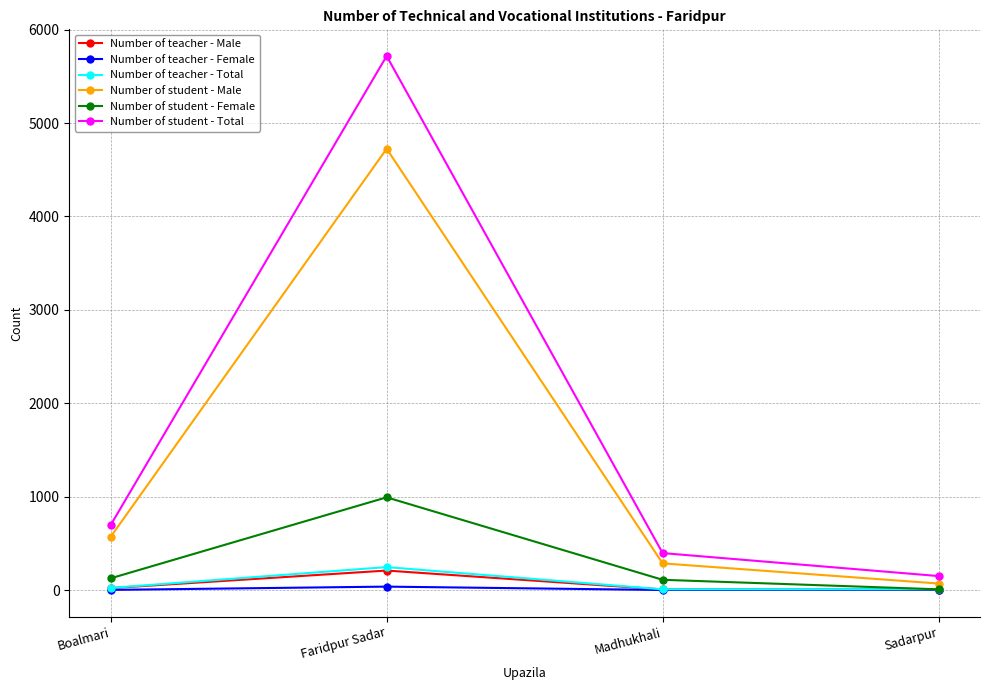

At how many categories does at least one series exceed 1259?

1